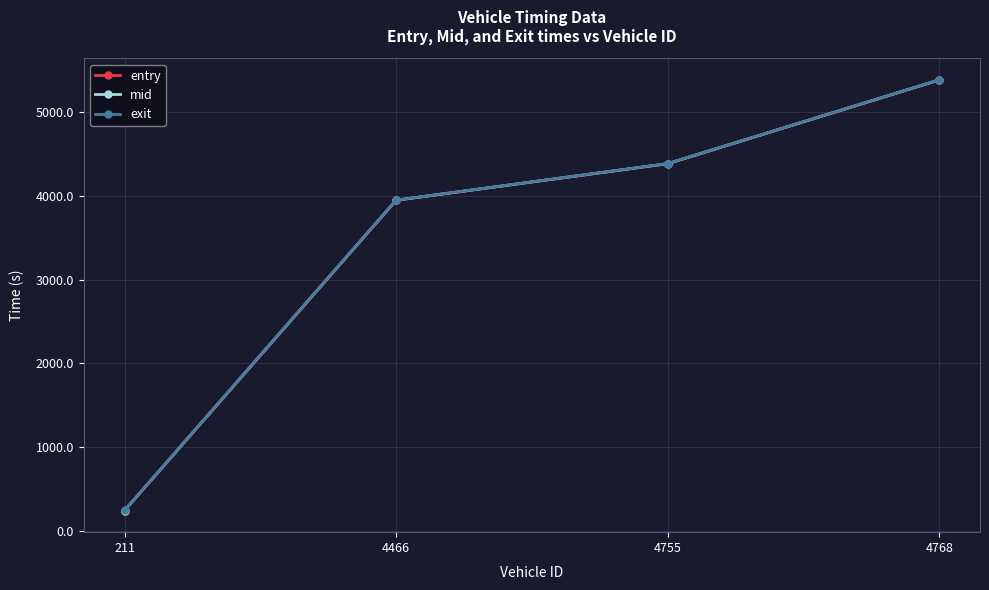

What is the difference between the maximum and minimum values in the entry series?

5144.5